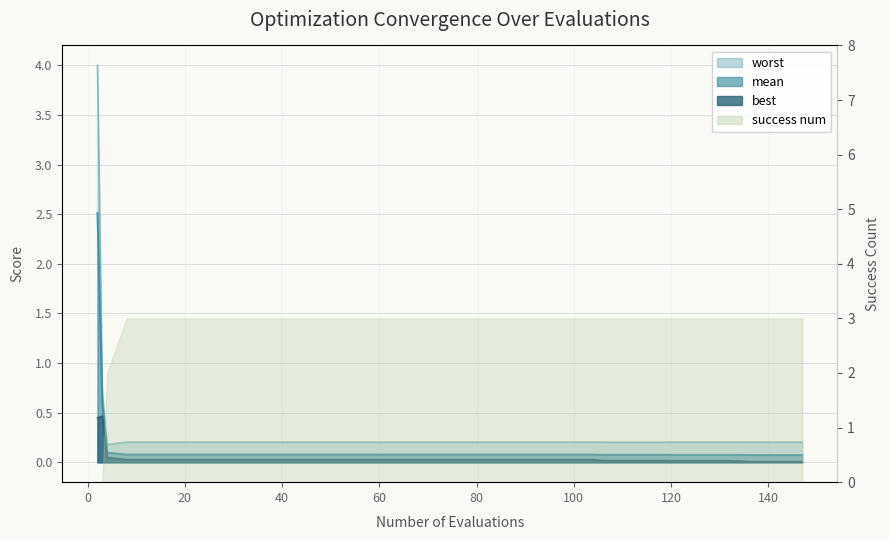

Which has a higher value, 64 or 104?

64